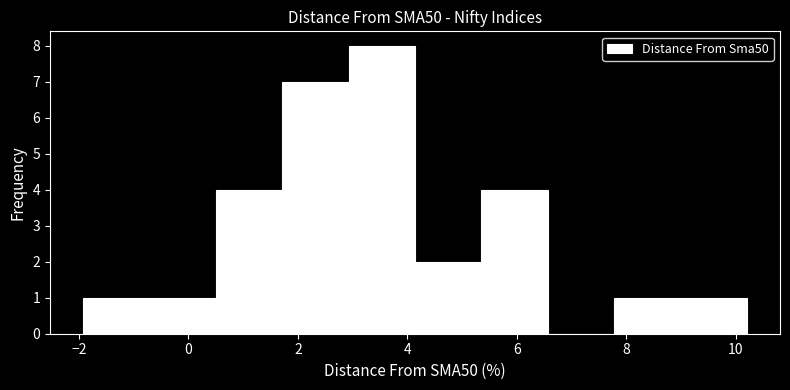

Over which range of the x-axis is the bar tallest?

3.0 to 4.2